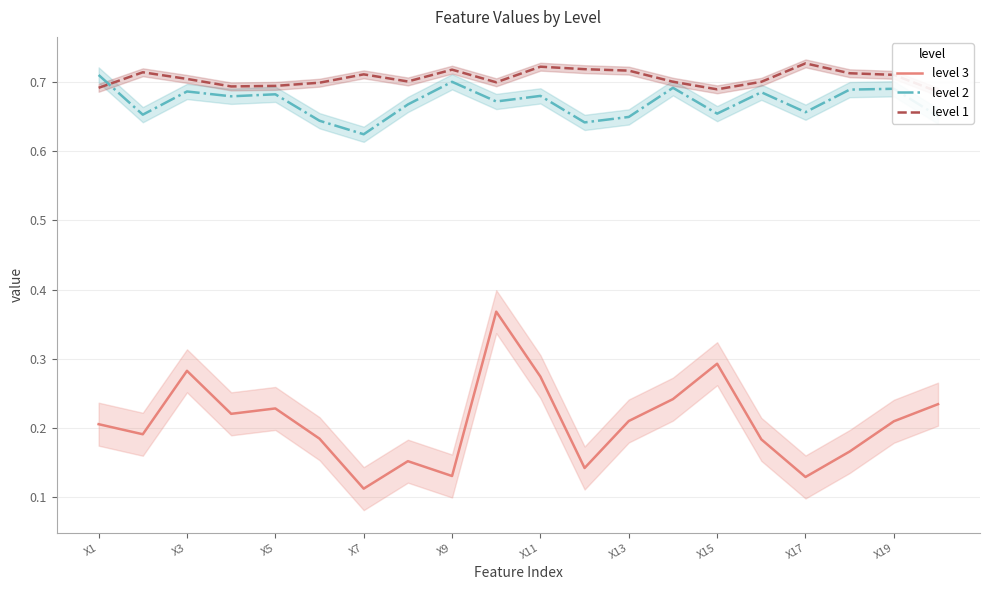

The value of level 1 at 15 is 0.7. True or false?

True